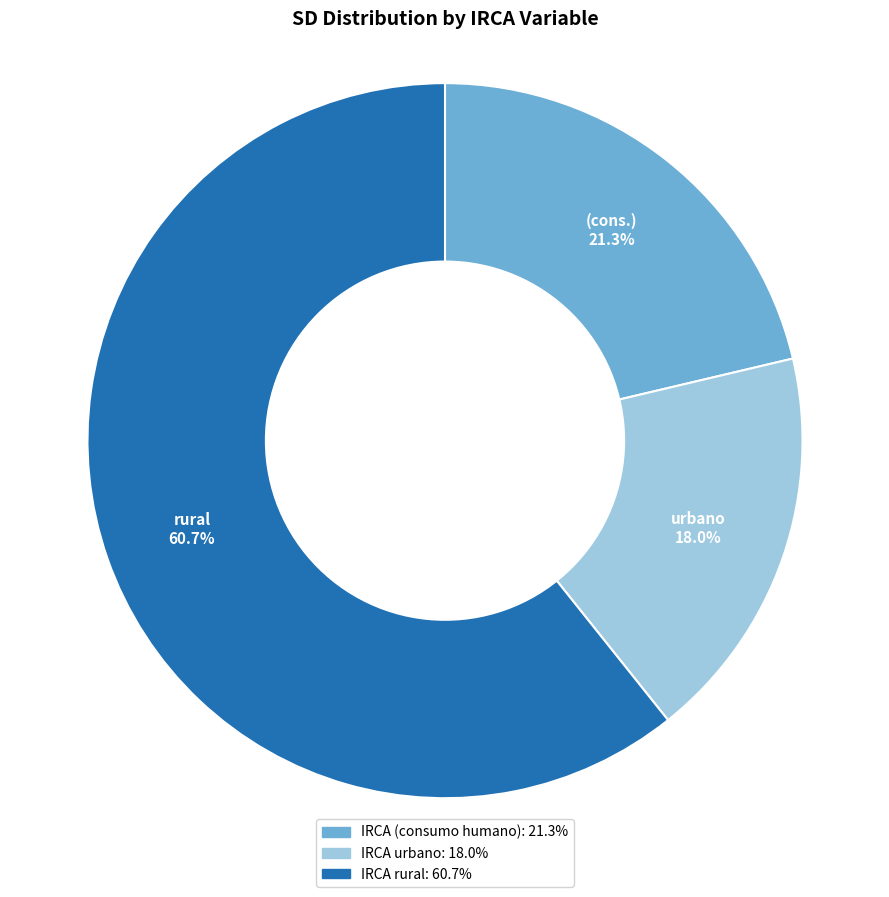

Between IRCA rural and IRCA (consumo humano), which is larger?

IRCA rural